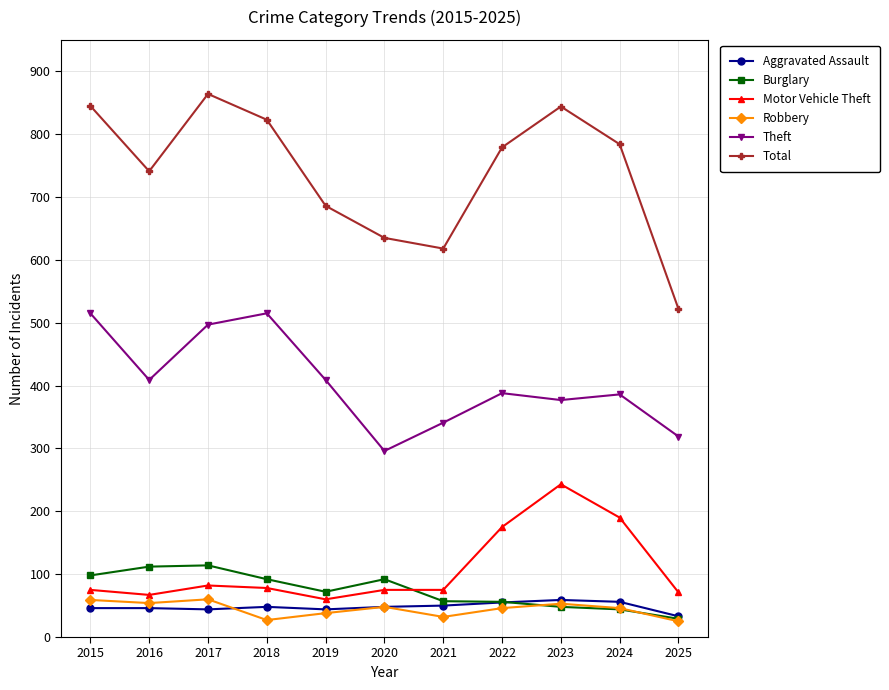

True or false: Aggravated Assault and Theft cross at least once.

False